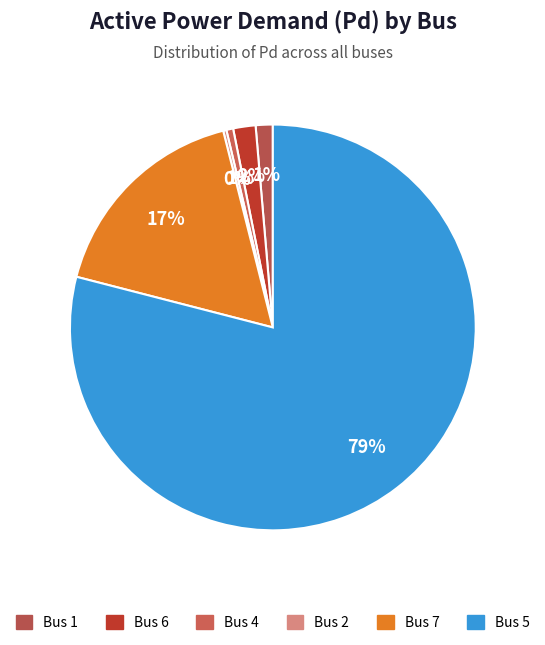

Which slice represents more than half of the pie?

Bus 5